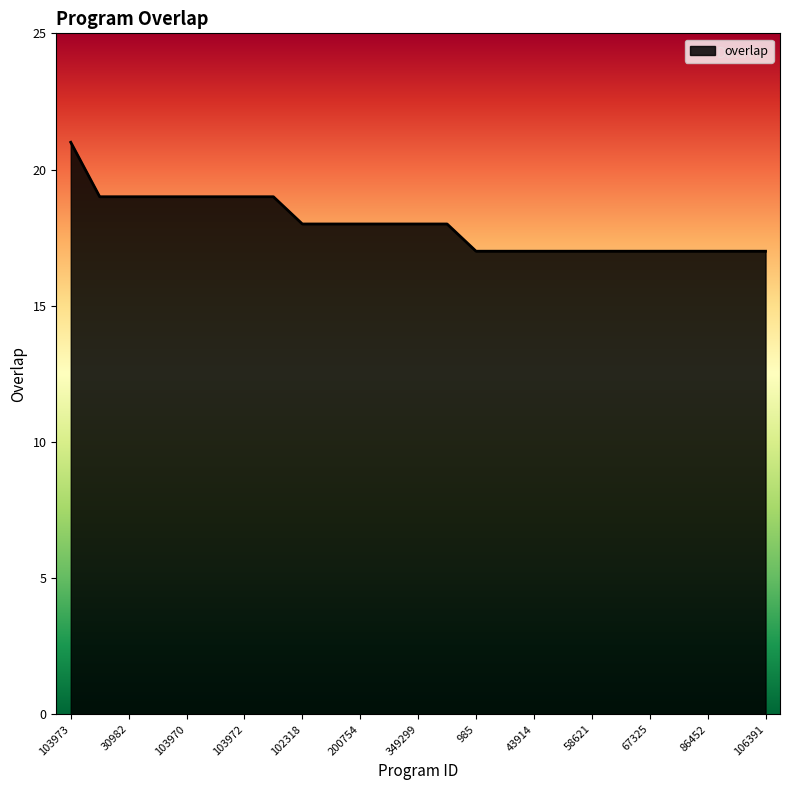

What is the difference between the maximum and minimum values?

4